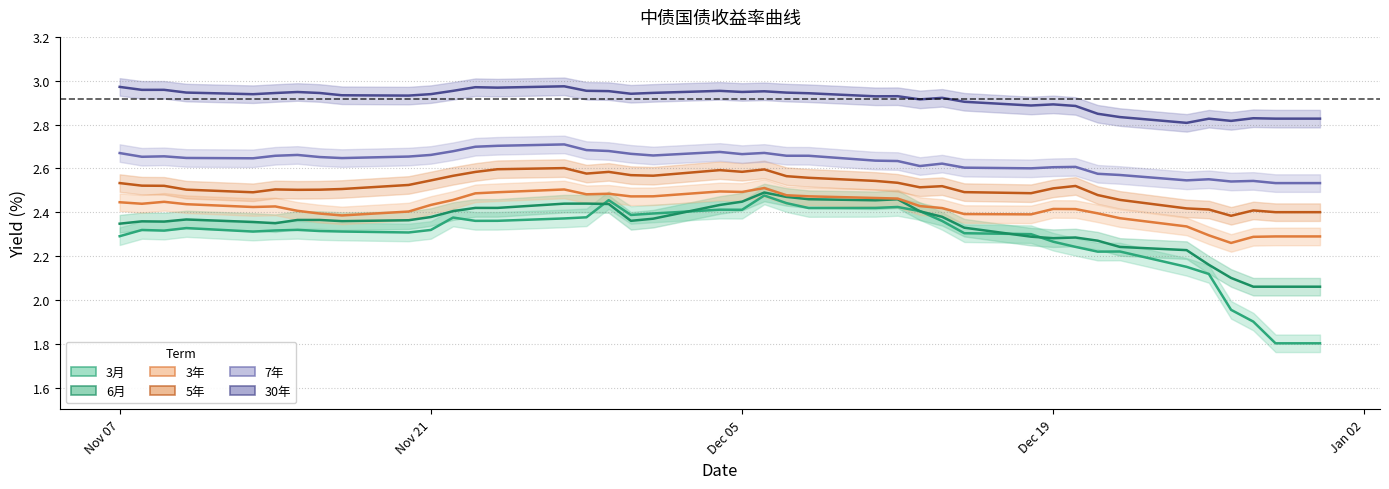

How many data points does each series have?

40